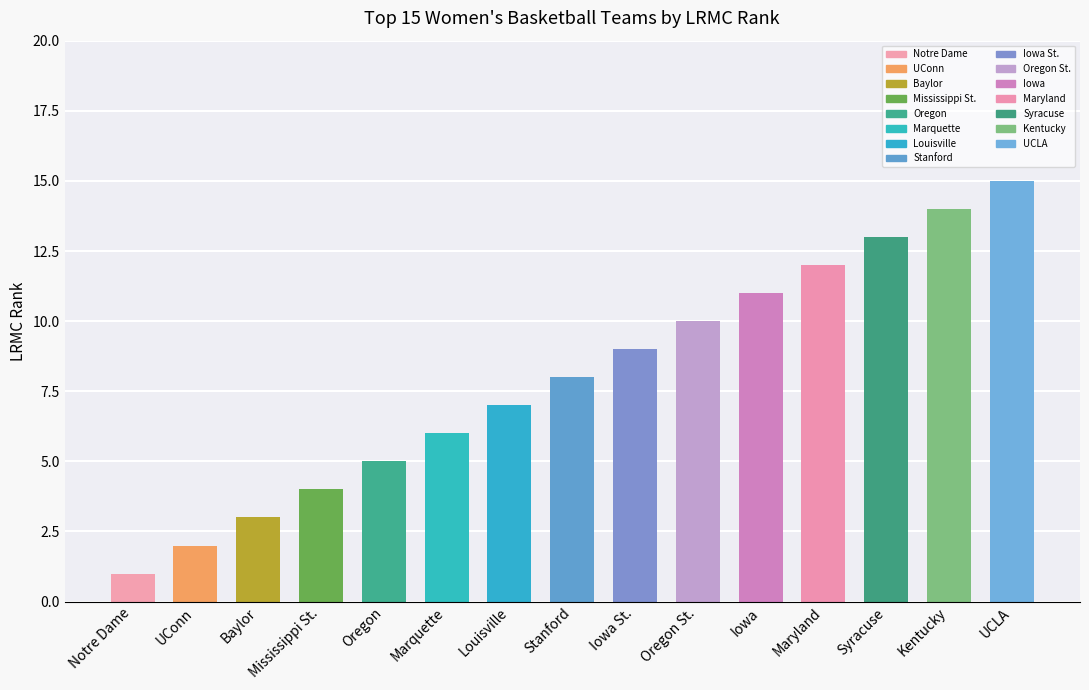

List the labels in order of value, smallest first.

Notre Dame, UConn, Baylor, Mississippi St., Oregon, Marquette, Louisville, Stanford, Iowa St., Oregon St., Iowa, Maryland, Syracuse, Kentucky, UCLA